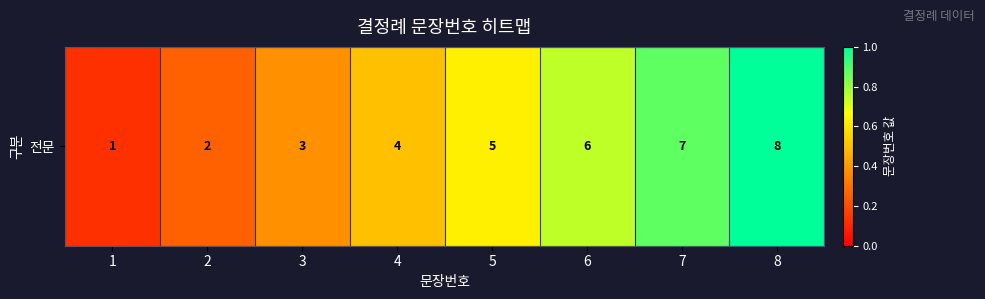

At which label is the value closest to 0?

1